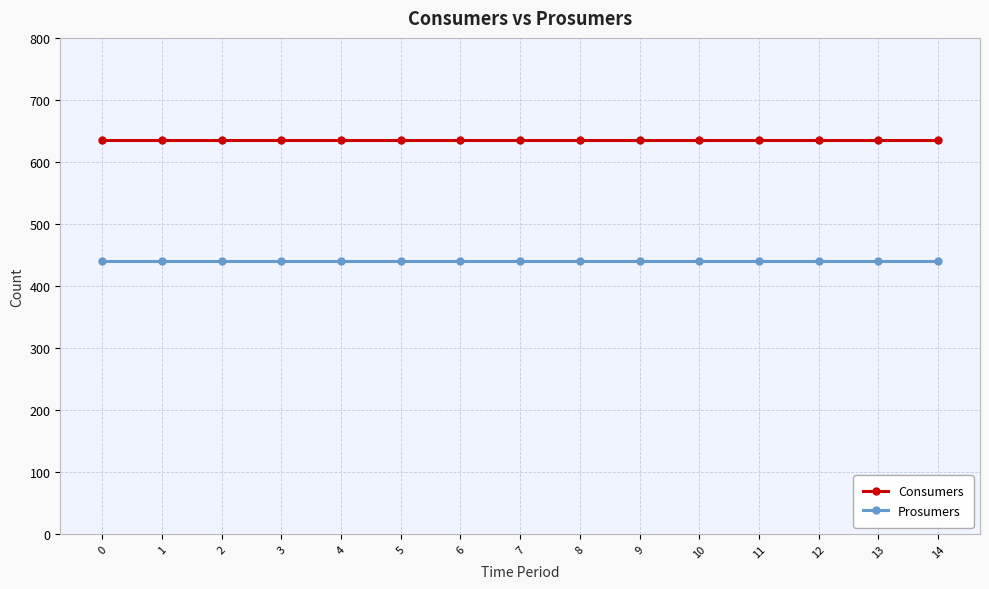

Rank the series by their average value, from highest to lowest.

Consumers, Prosumers